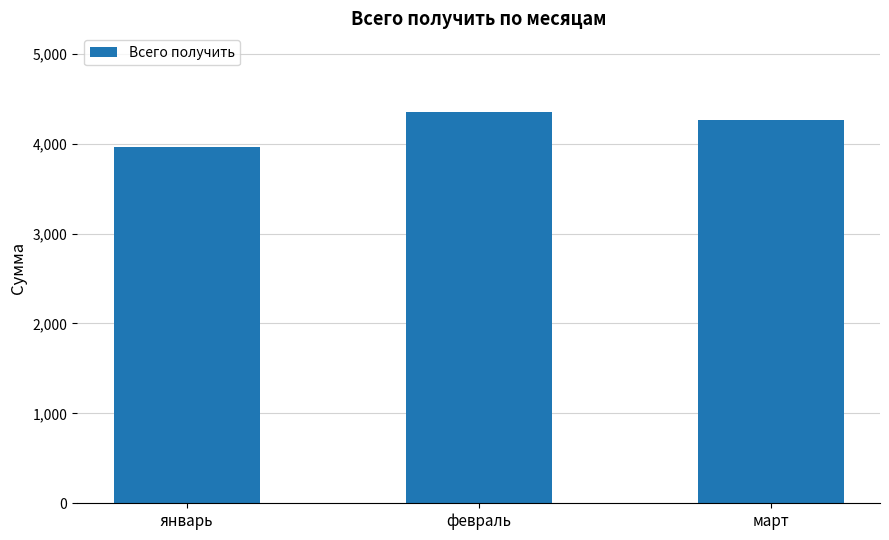

What is the difference between the second highest and minimum values?

305.1